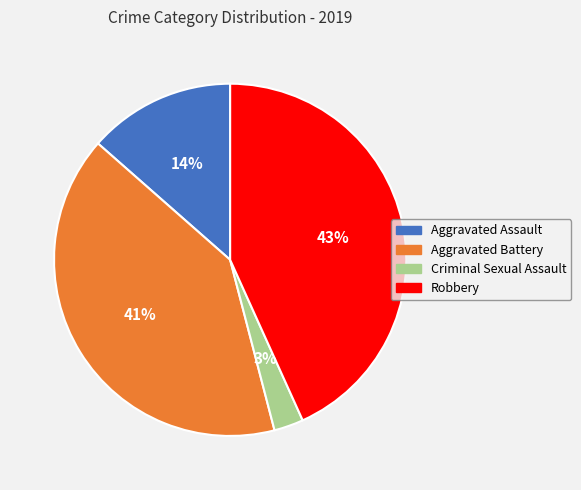

What percentage is the Robbery slice, to the nearest percent?

43%